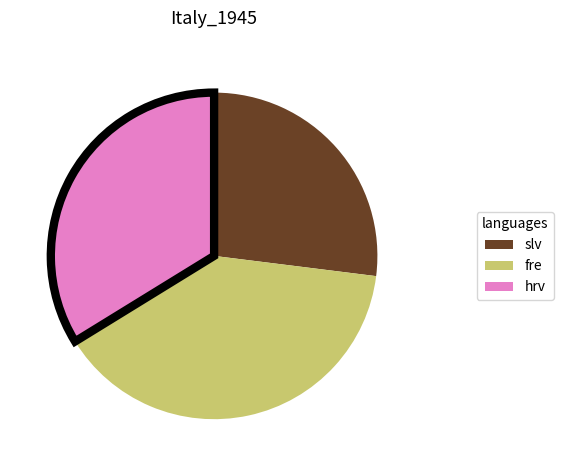

Is there a majority slice in this chart?

No